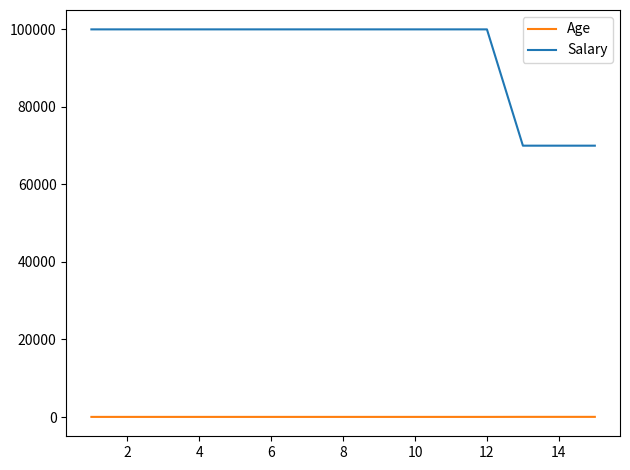

True or false: Age and Salary cross at least once.

False